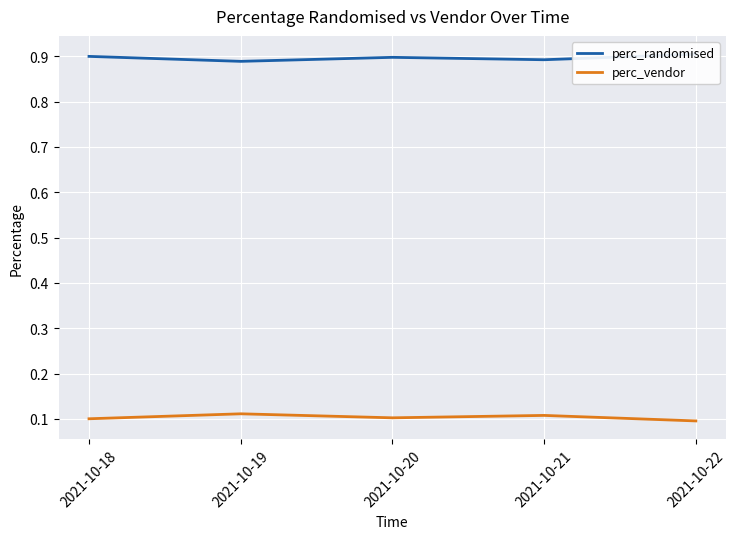

What is the total value across all series at 2021-10-18?

1.0